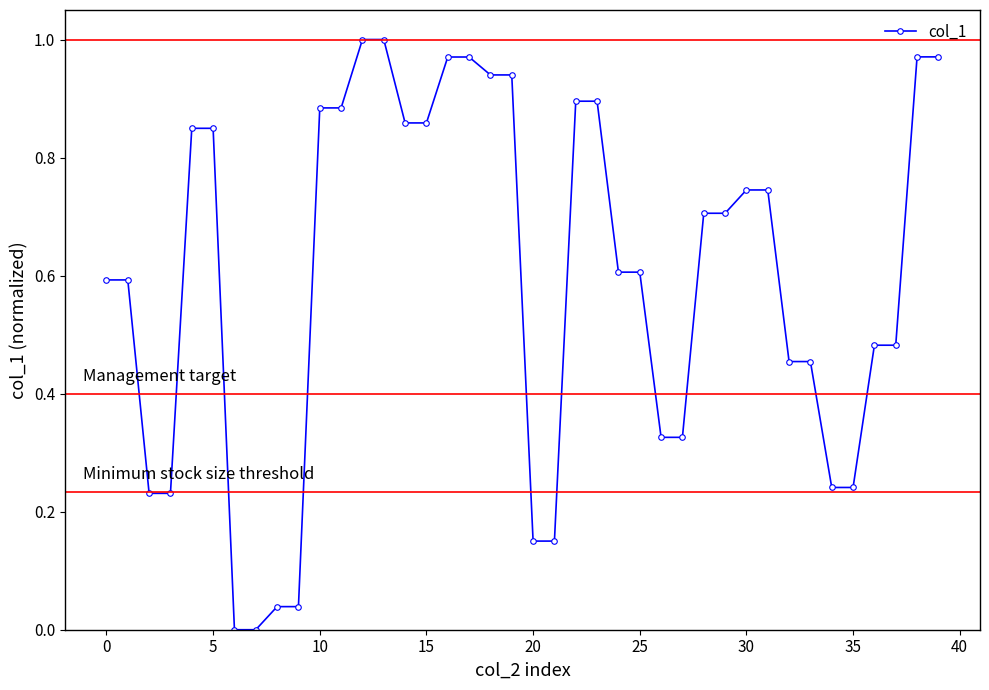

What is the value of the 26th point from the left?

0.6